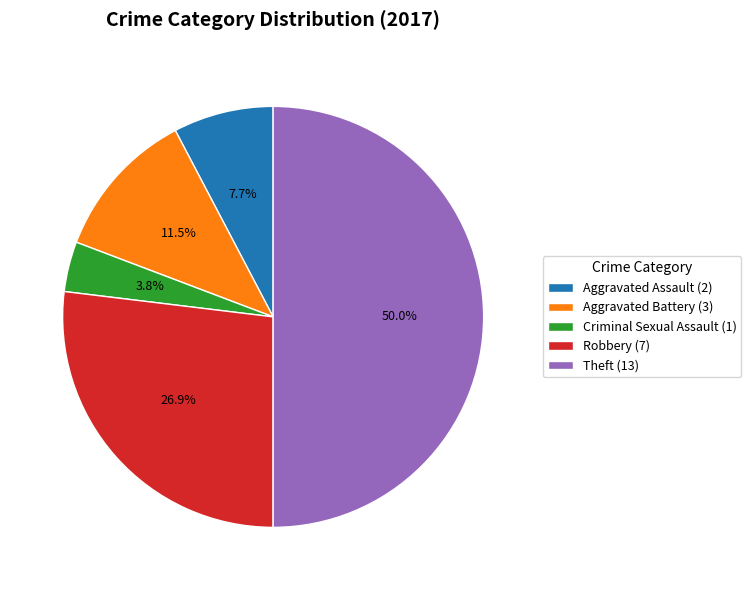

How many slices are in this pie chart?

5